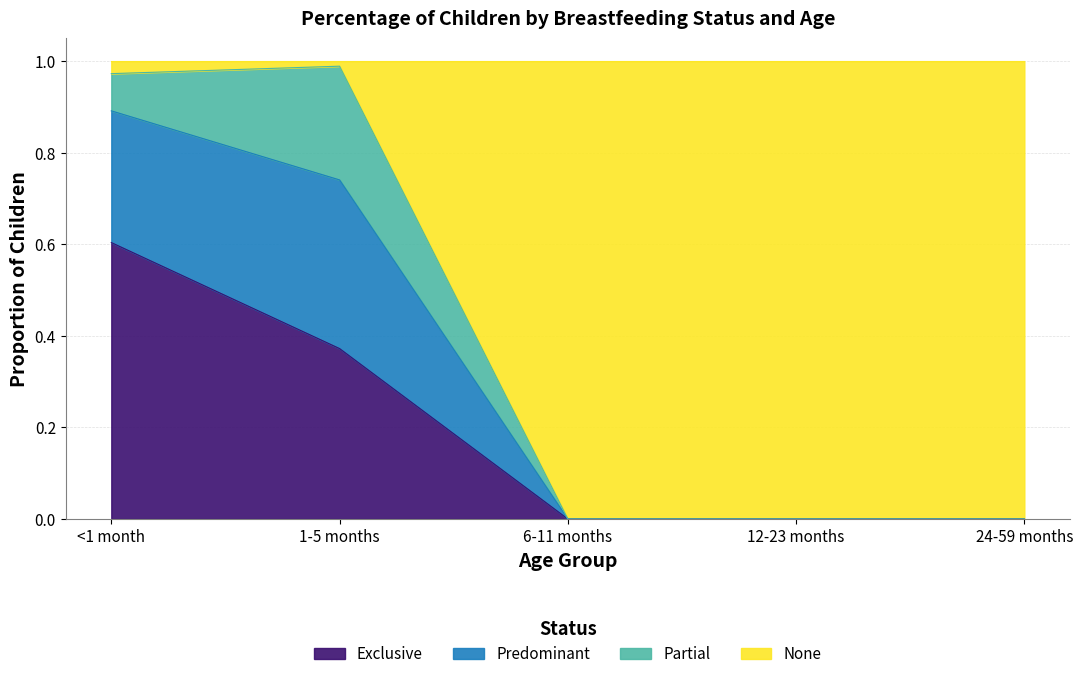

What is the total value across all series at 12-23 months?

1.0